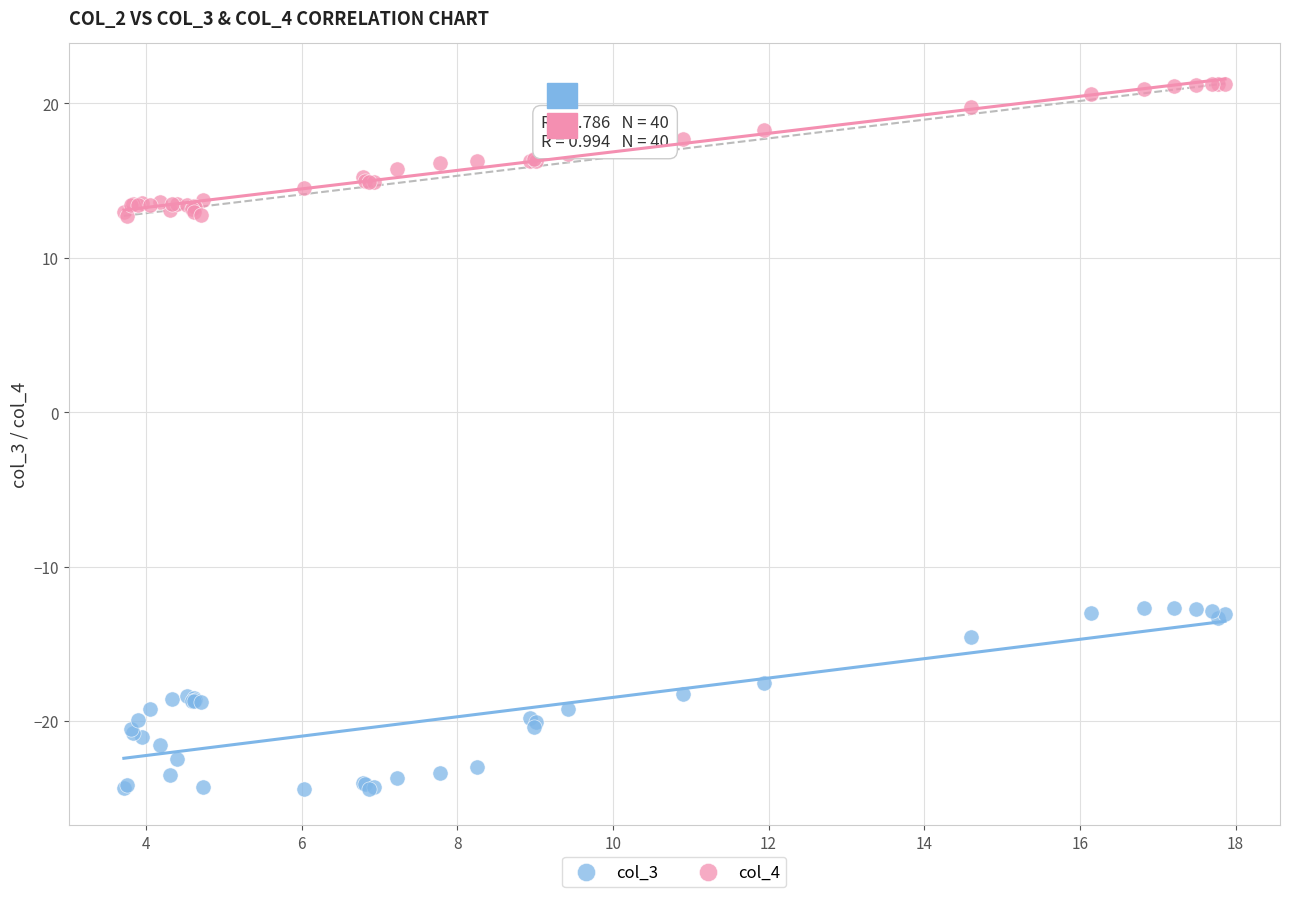

Which series reaches the maximum Y coordinate?

col_4